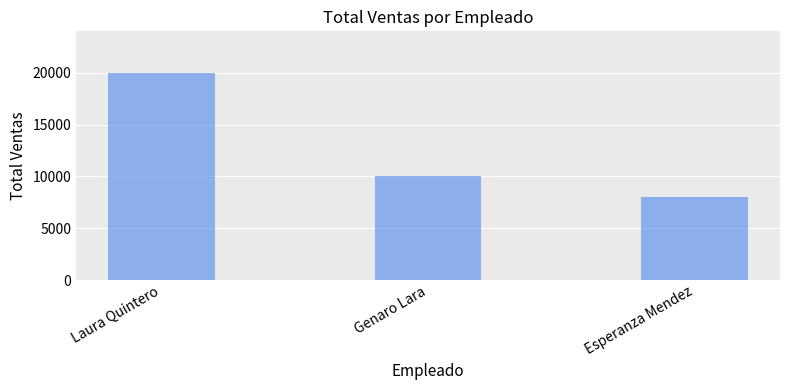

What is the average value?

12667